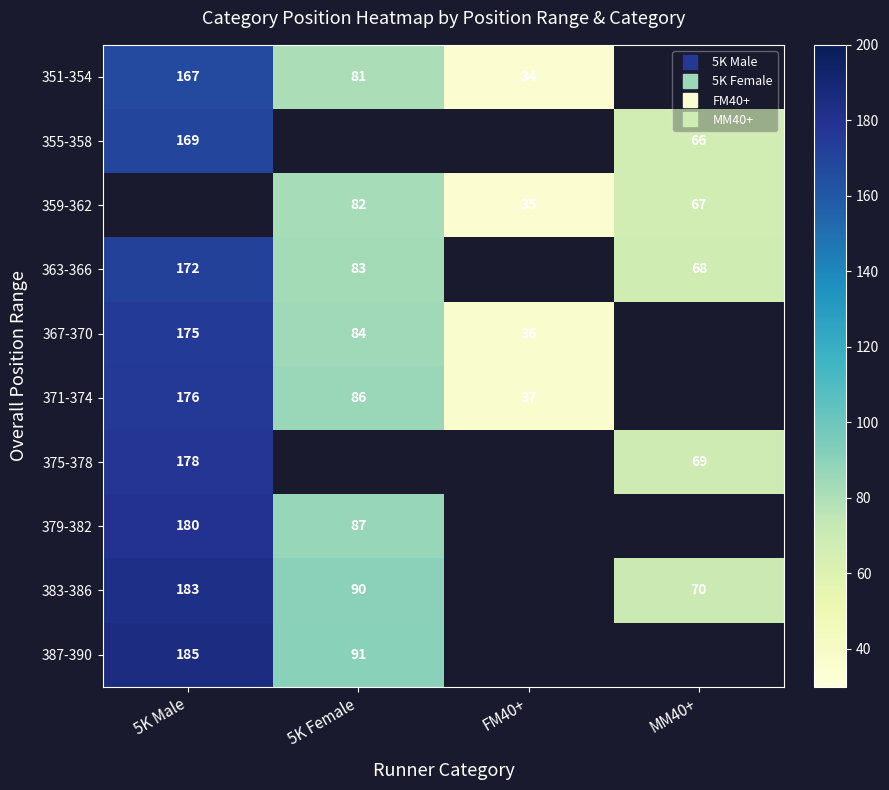

True or false: 363-366 has a value of 115.7 at 5K Female.

False